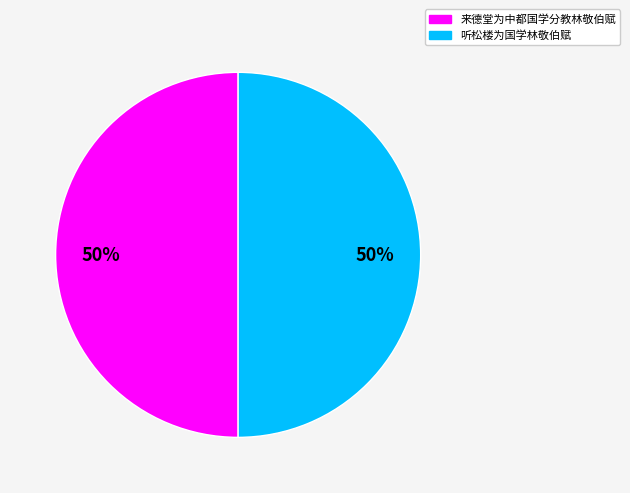

How many slices are in this pie chart?

2